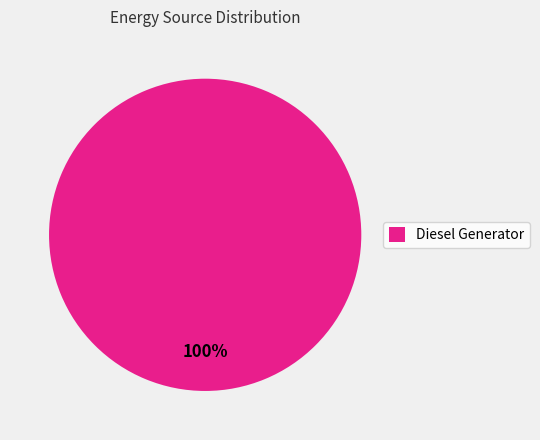

True or false: Diesel Generator accounts for 100% of the total.

True